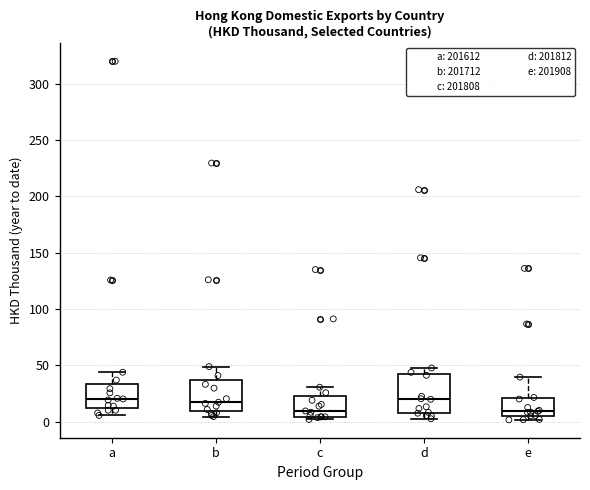

Which box is the tallest, from its lower edge to its upper edge?

d